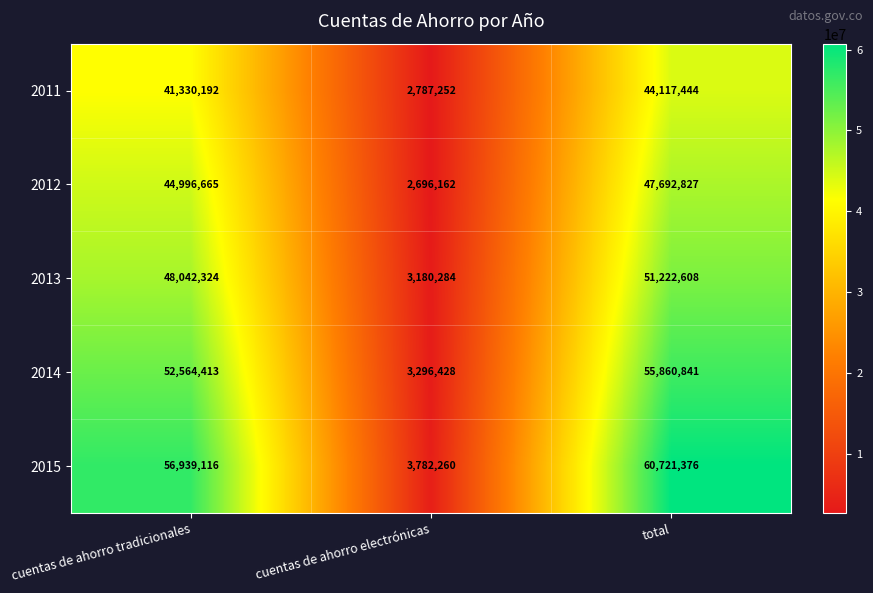

What is the difference between the maximum and minimum values in the 2013 series?

48042324